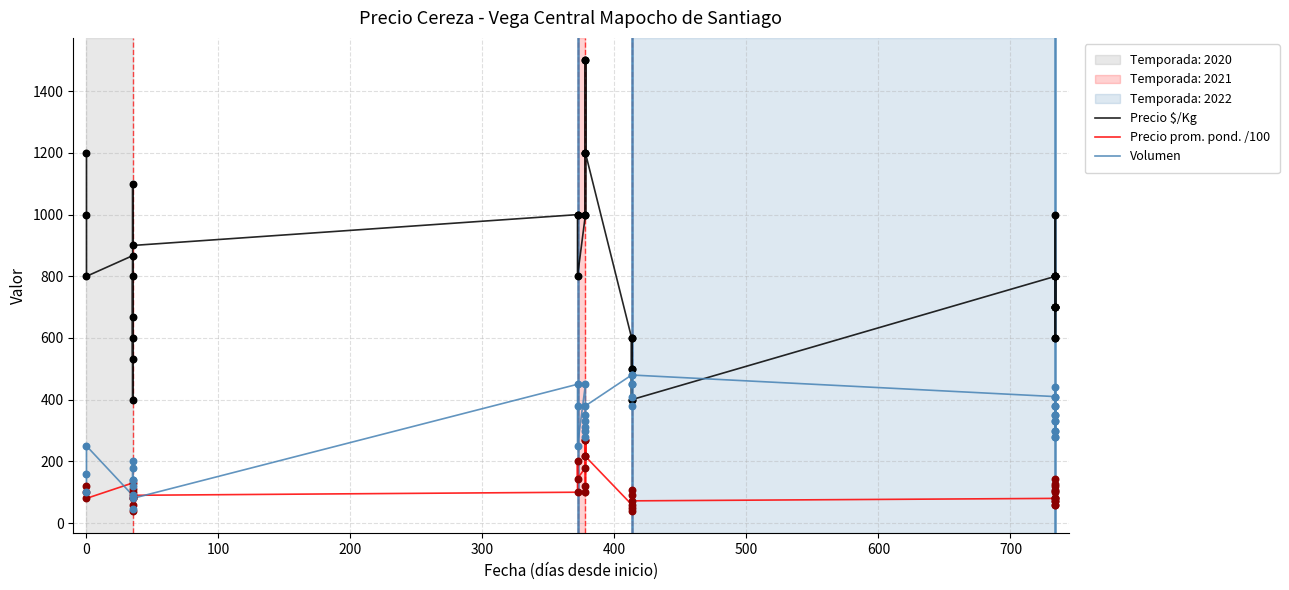

Is the value of Precio prom. pond. /100 at 24 greater than the value of Precio $/Kg at 32?

No